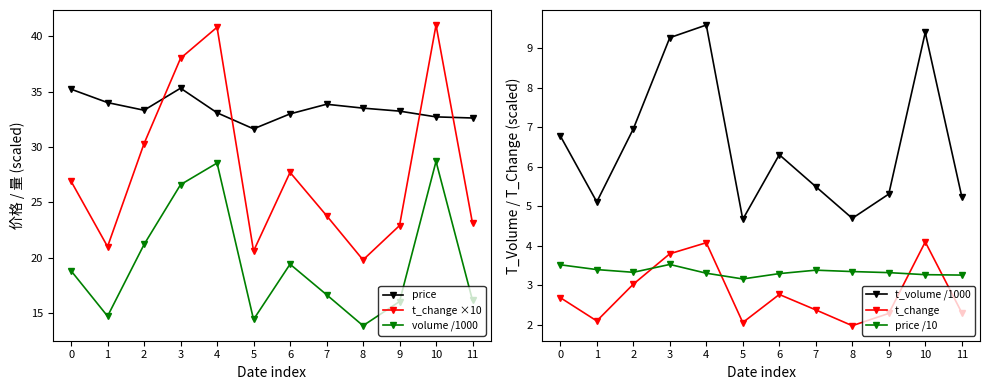

What are all the series names shown in the legend?

price, t_change ×10, volume /1000, t_volume /1000, t_change, price /10